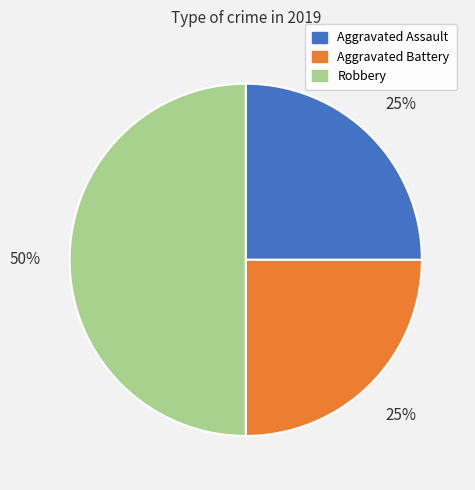

To the nearest percent, what percentage of the pie is Aggravated Assault?

25%